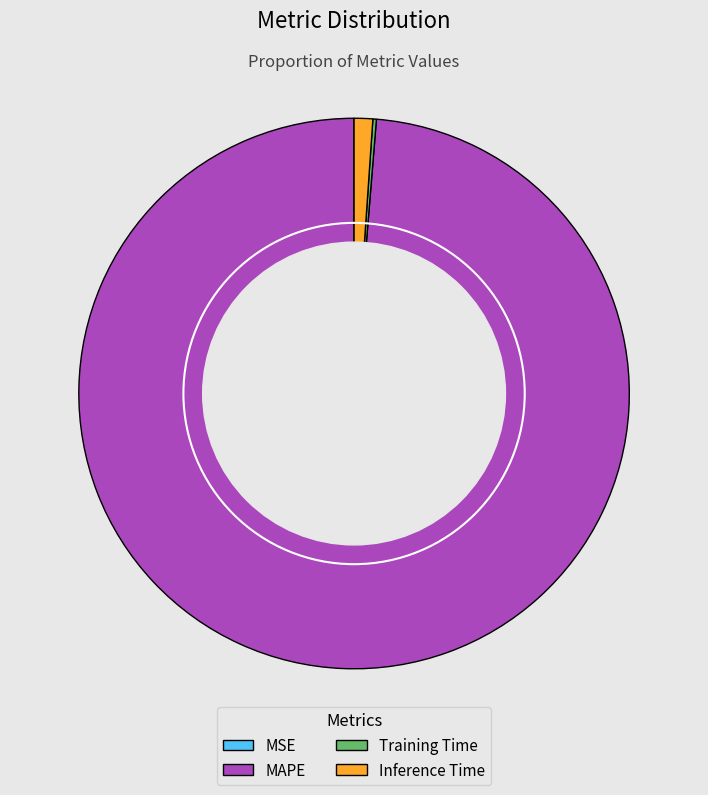

Which category has the biggest portion of the pie?

MAPE